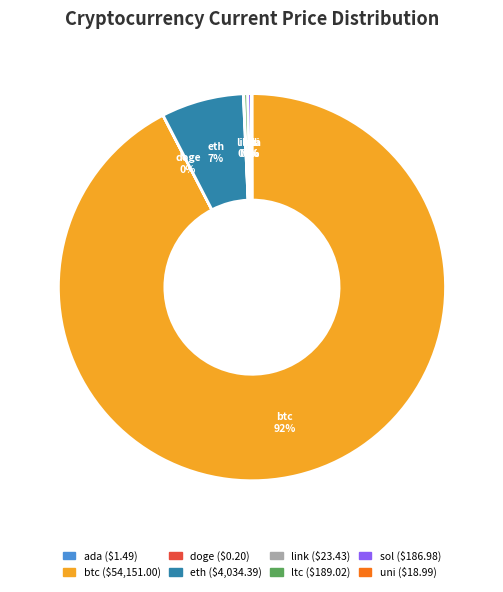

The ltc slice represents 6% of the pie. True or false?

False